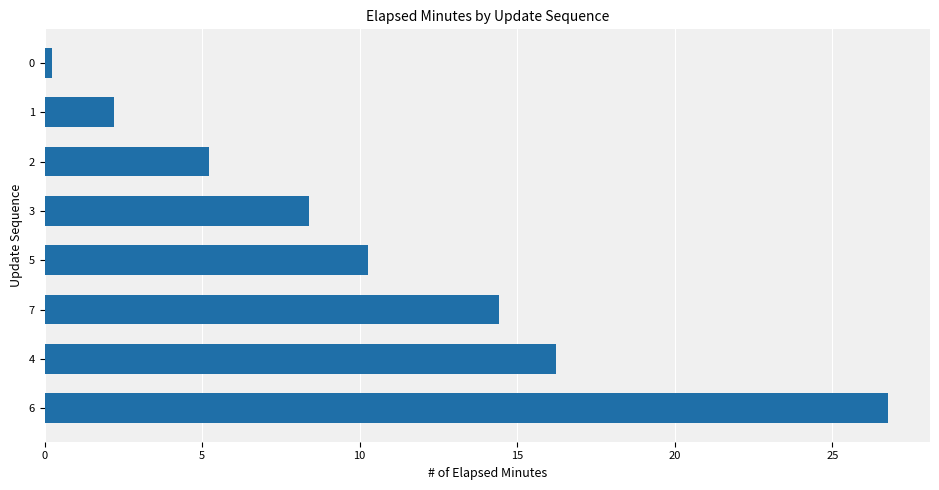

Reading top to bottom, transcribe all the data shown in this chart.

0.2	2.2	5.2	8.4	10.3	14.4	16.2	26.8